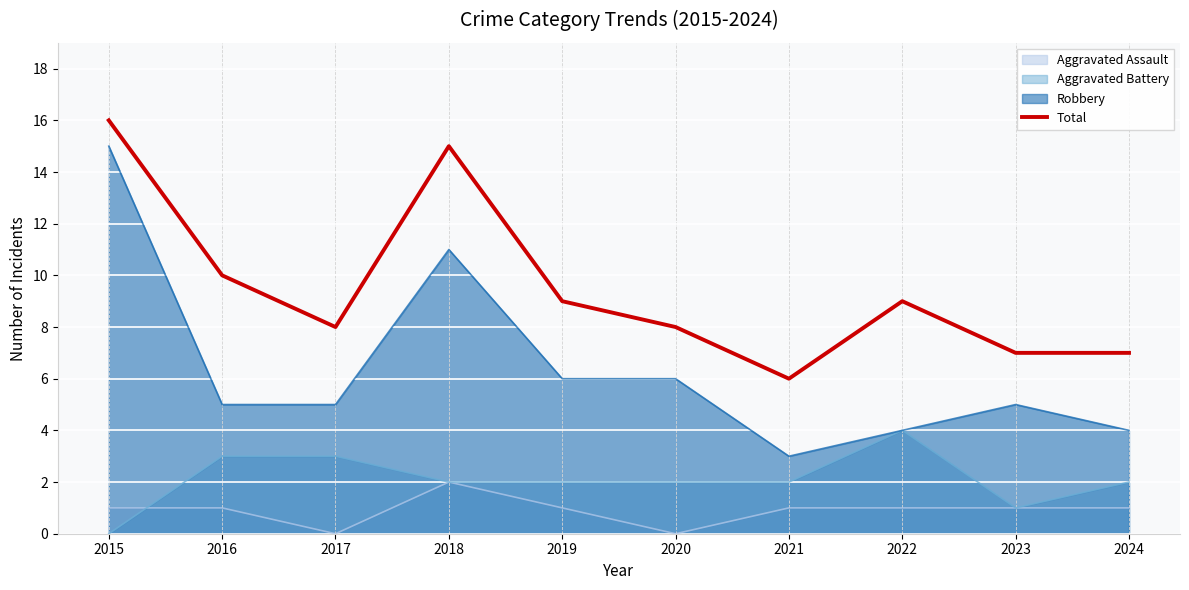

Reading right to left, extract all data points from this chart.

2024=7	2023=7	2022=9	2021=6	2020=8	2019=9	2018=15	2017=8	2016=10	2015=16